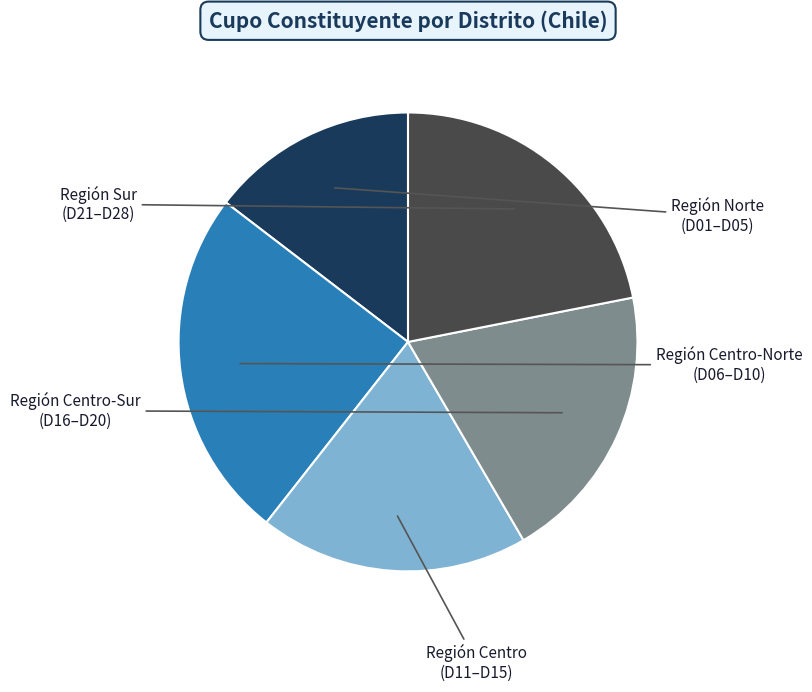

Is there any slice that represents more than half of the pie?

No